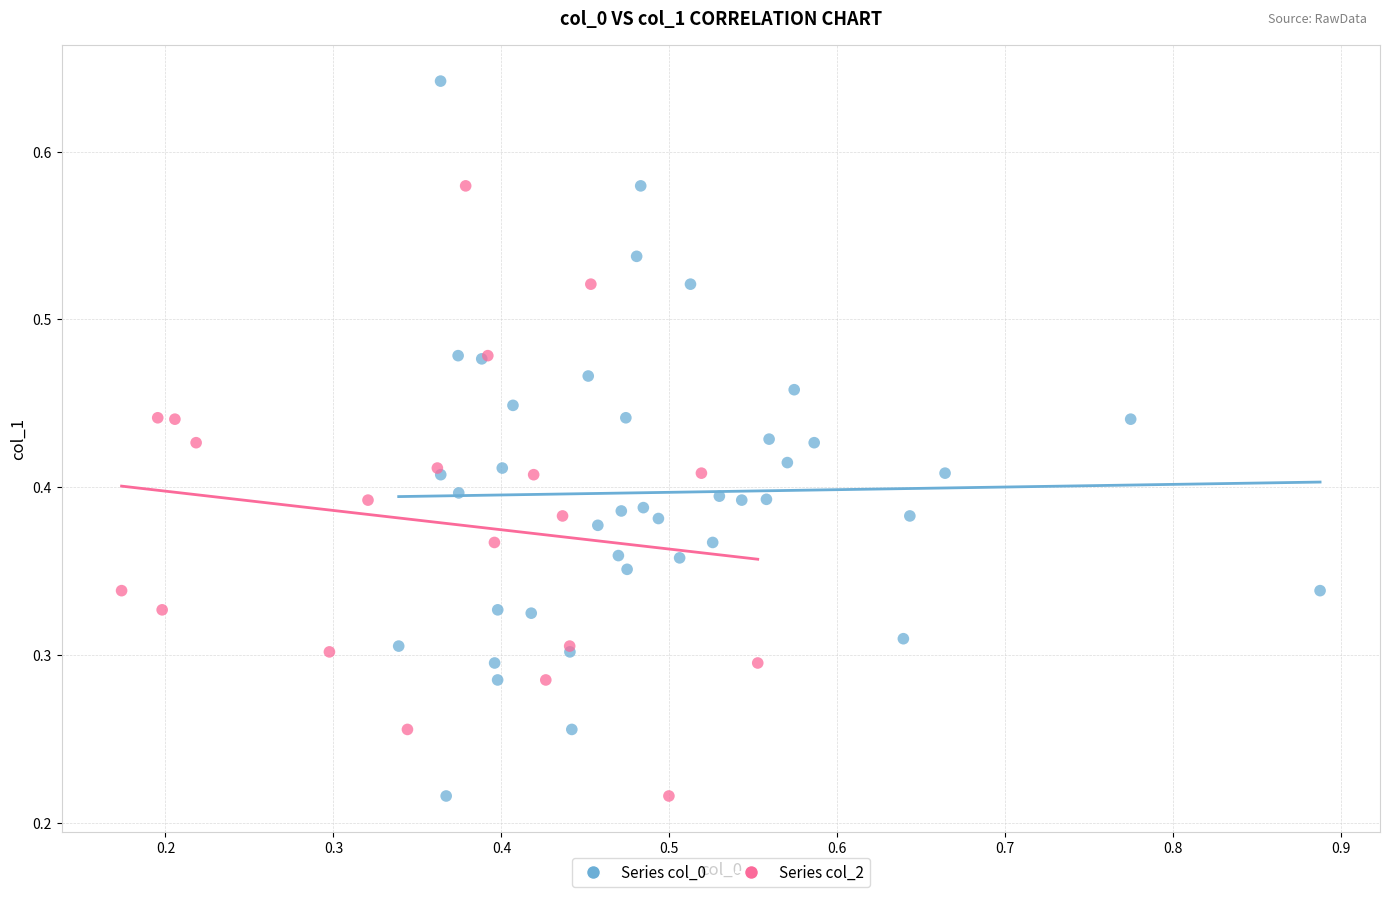

Which series has the largest Y range (max minus min)?

Series col_0